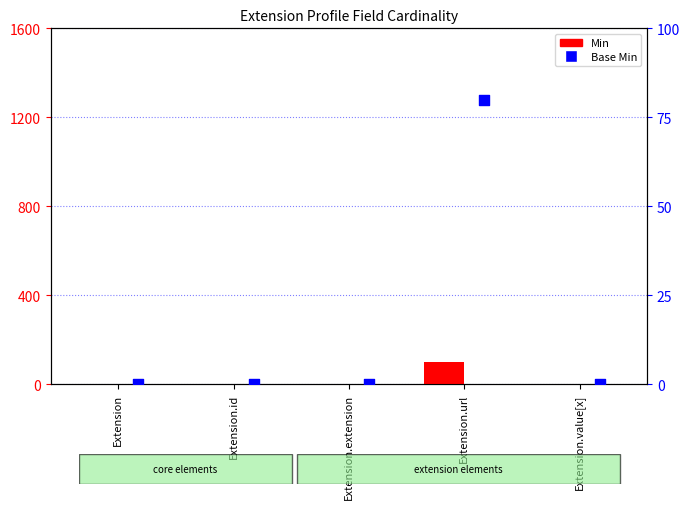

Which series has the largest Y range (max minus min)?

Min